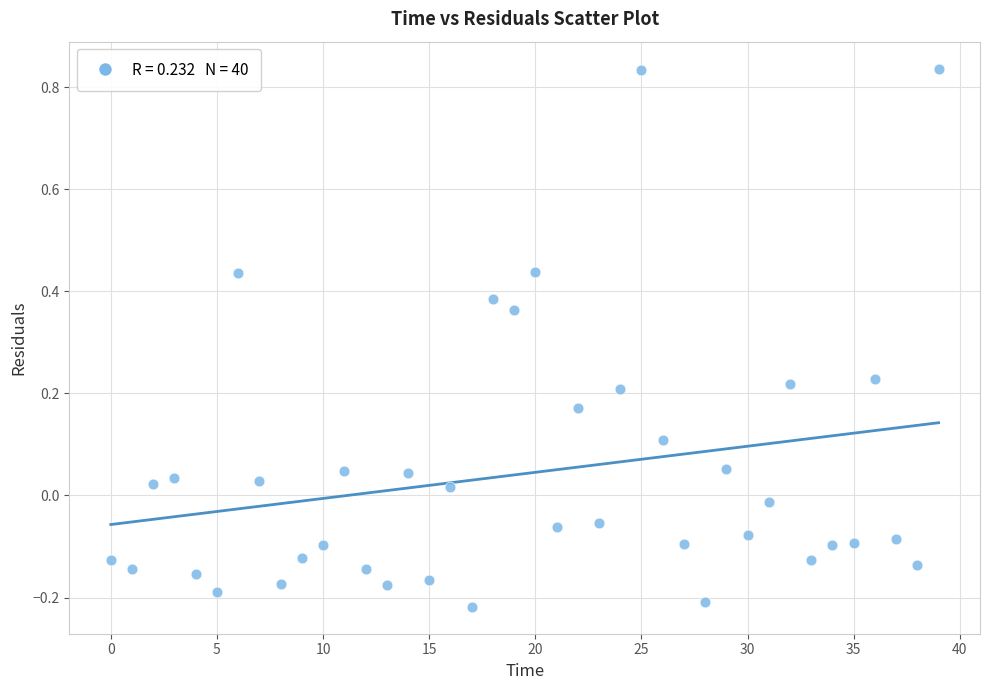

What is the range of Y values (max minus min)?

1.1